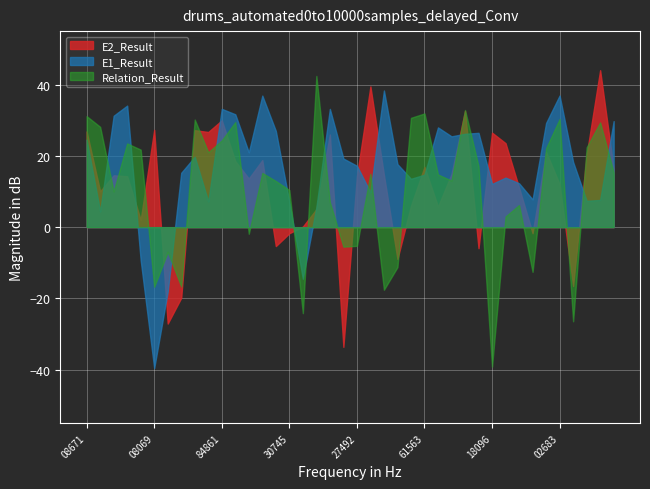

What is the difference between the maximum and second lowest values in the E1_Result series?

56.4